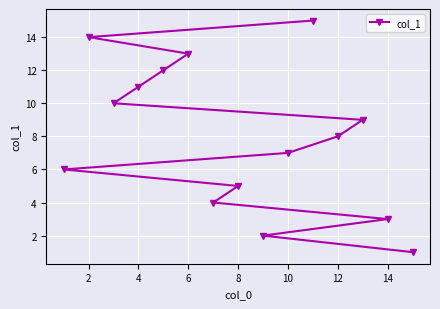

How many lines are shown in the chart?

1